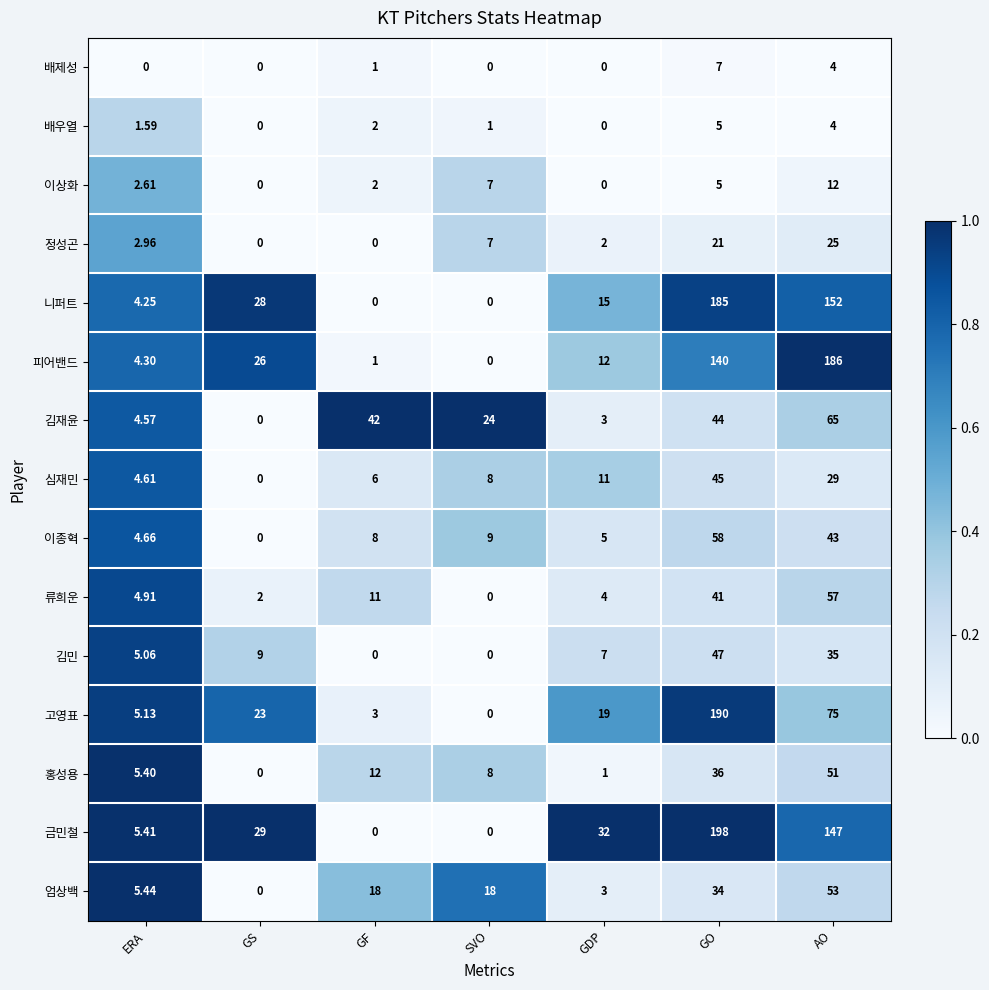

Which series has the largest range (max minus min)?

금민철